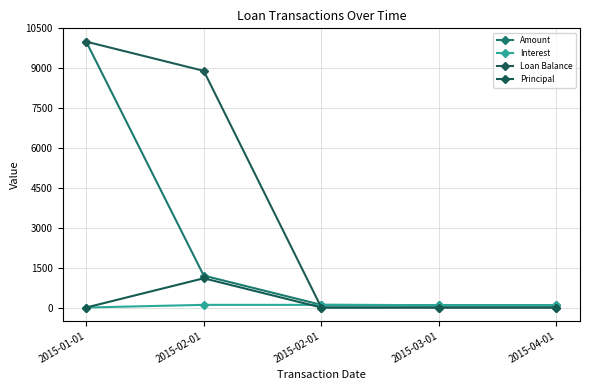

How many interior local peaks does the Principal series have?

1